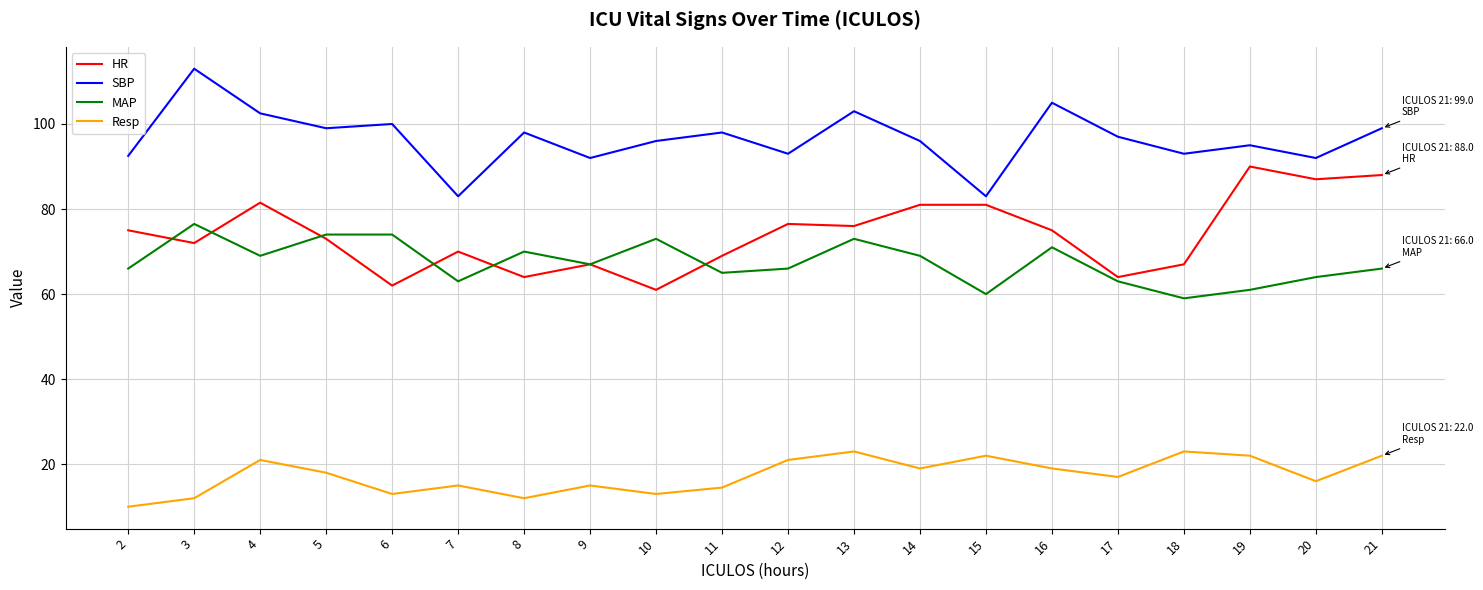

True or false: HR has a value of 46.0 at 2.

False